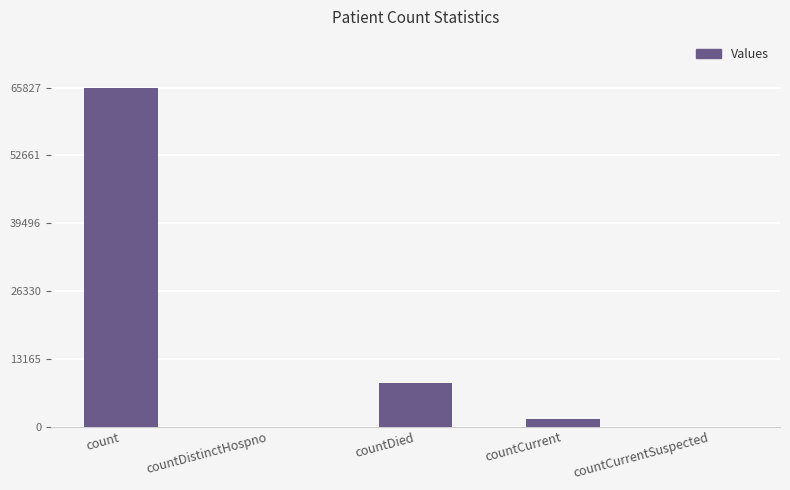

Which category has the highest value across all series?

count